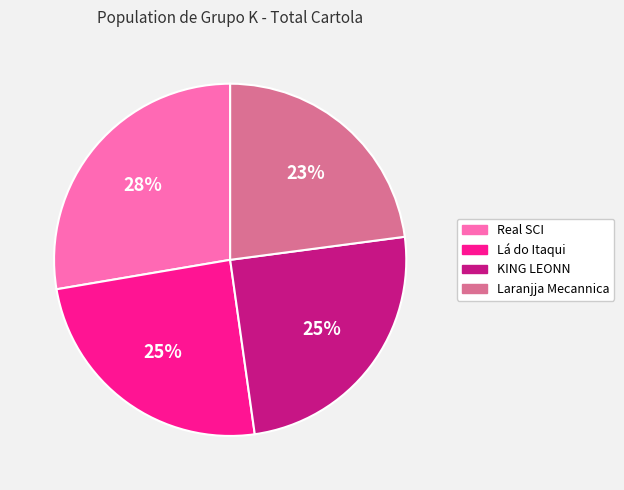

Combined, do Lá do Itaqui and KING LEONN account for over 50%?

No